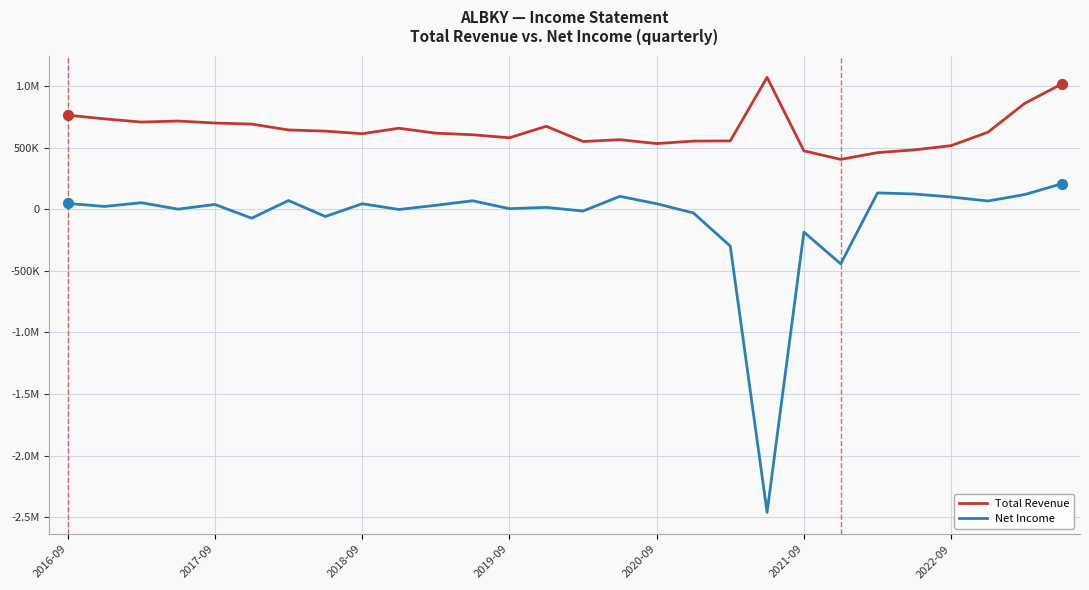

What are all the series names shown in the legend?

Total Revenue, Net Income